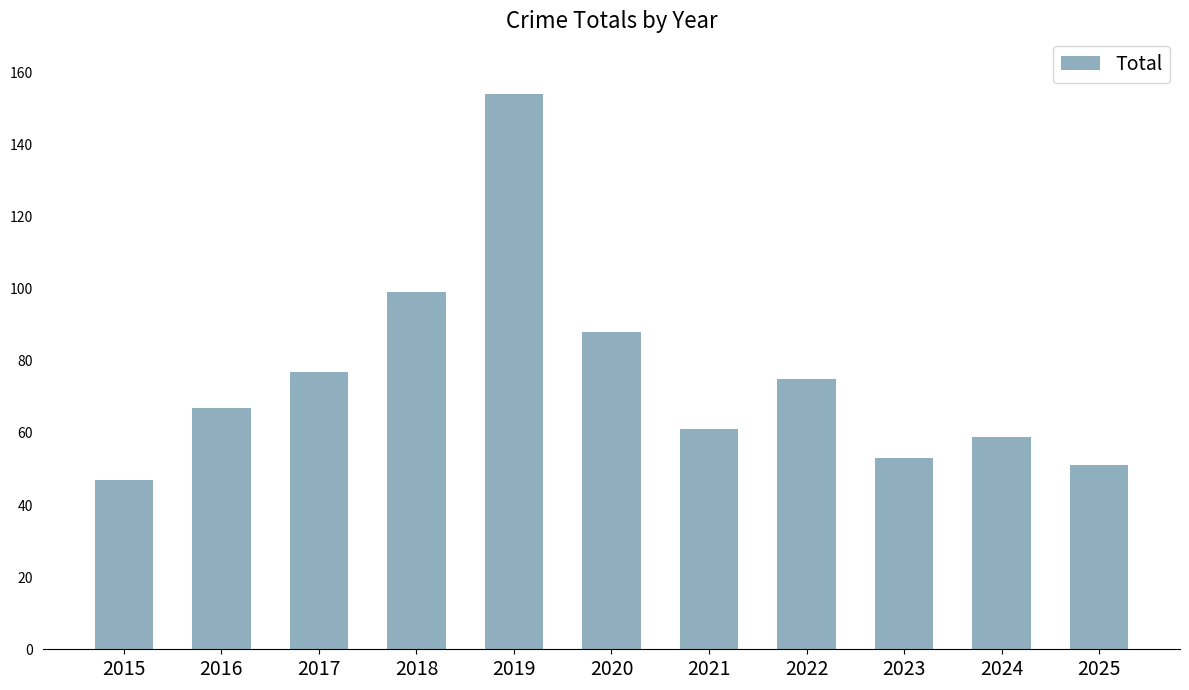

What is the value of the 10th bar from the left?

59